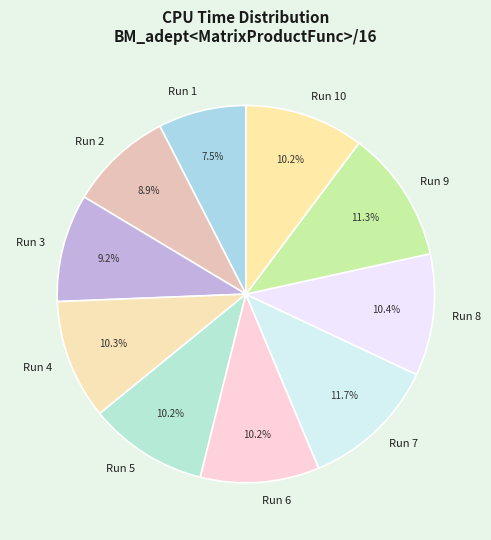

Is Run 10 the majority of the pie?

No